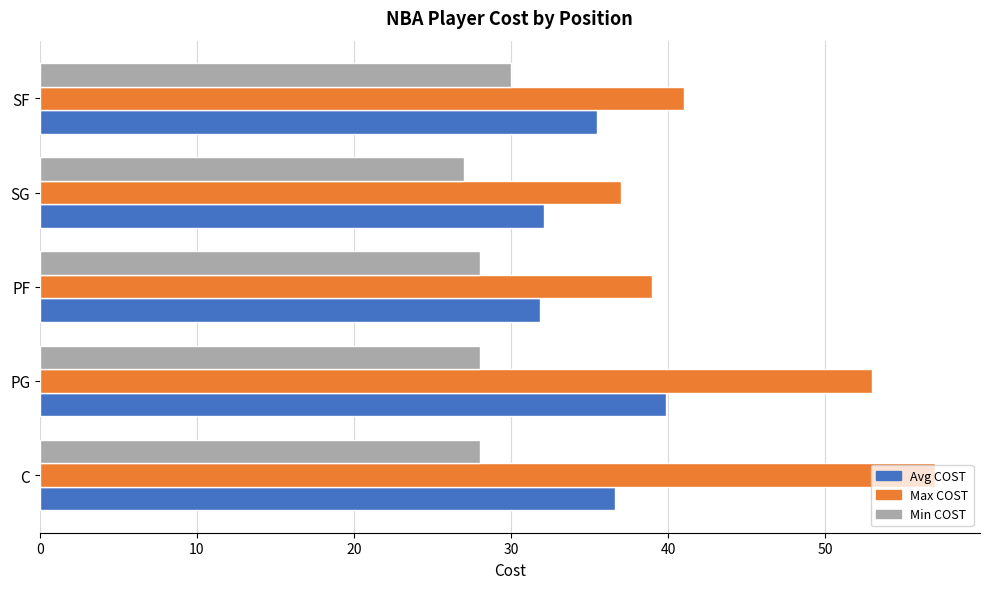

List the series in order of their peak value, lowest first.

Min COST, Avg COST, Max COST